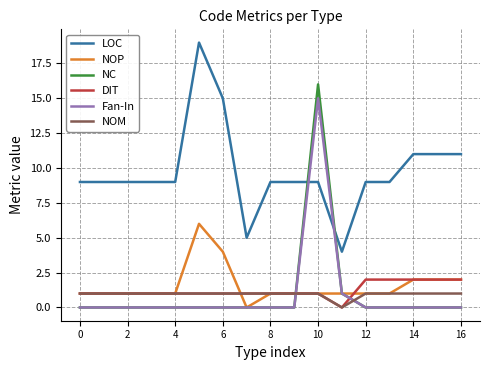

How many distinct data groups are displayed?

6